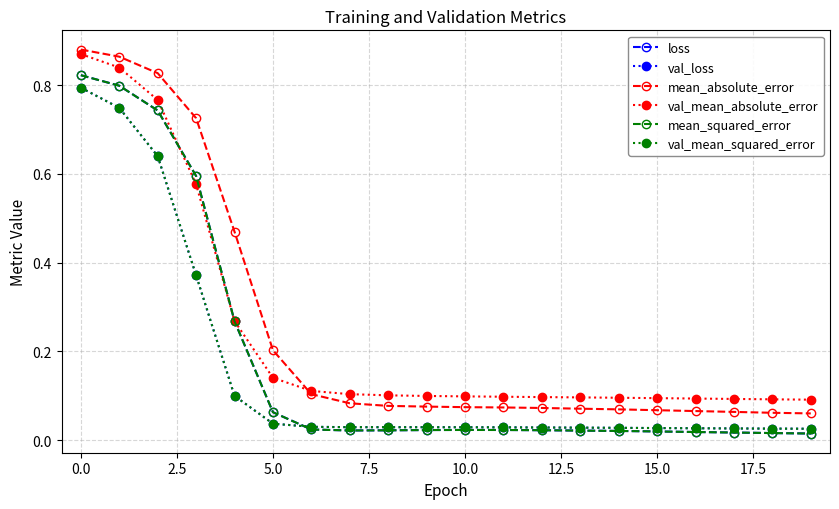

At how many categories does at least one series exceed 0?

20